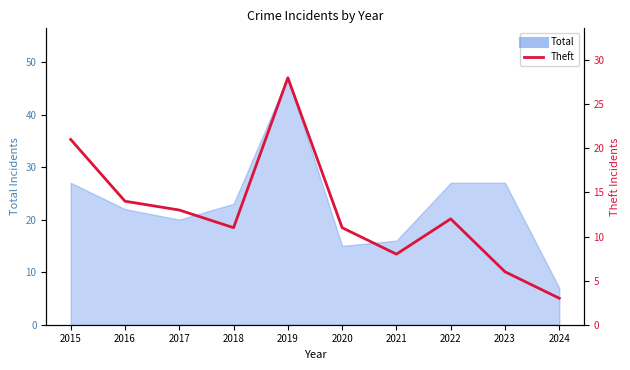

The chart shows a value of 18 at 2018. True or false?

False